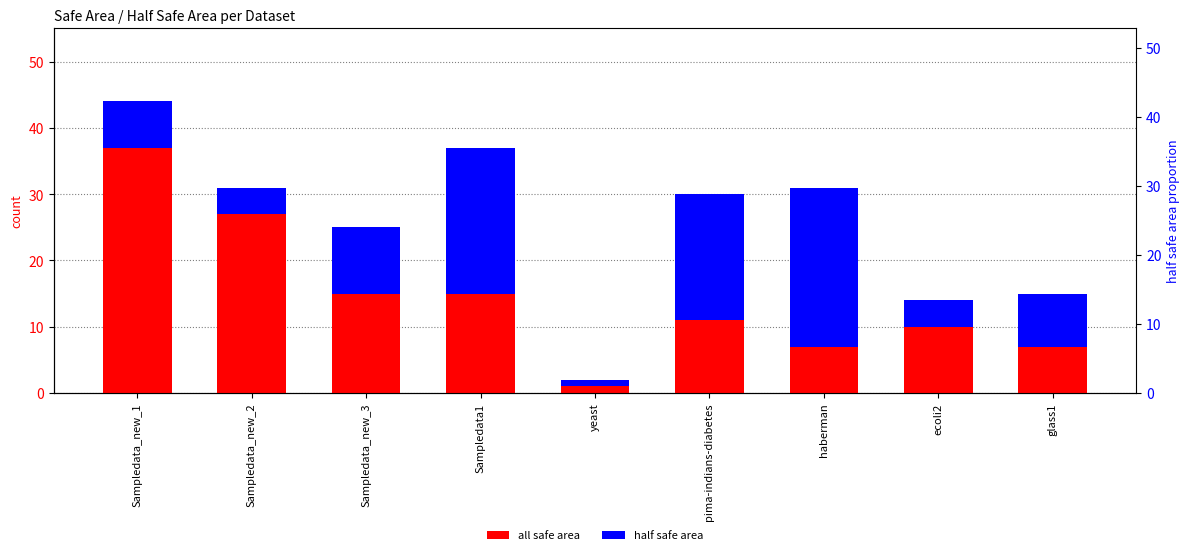

How many values in the all safe area series exceed 11?

4